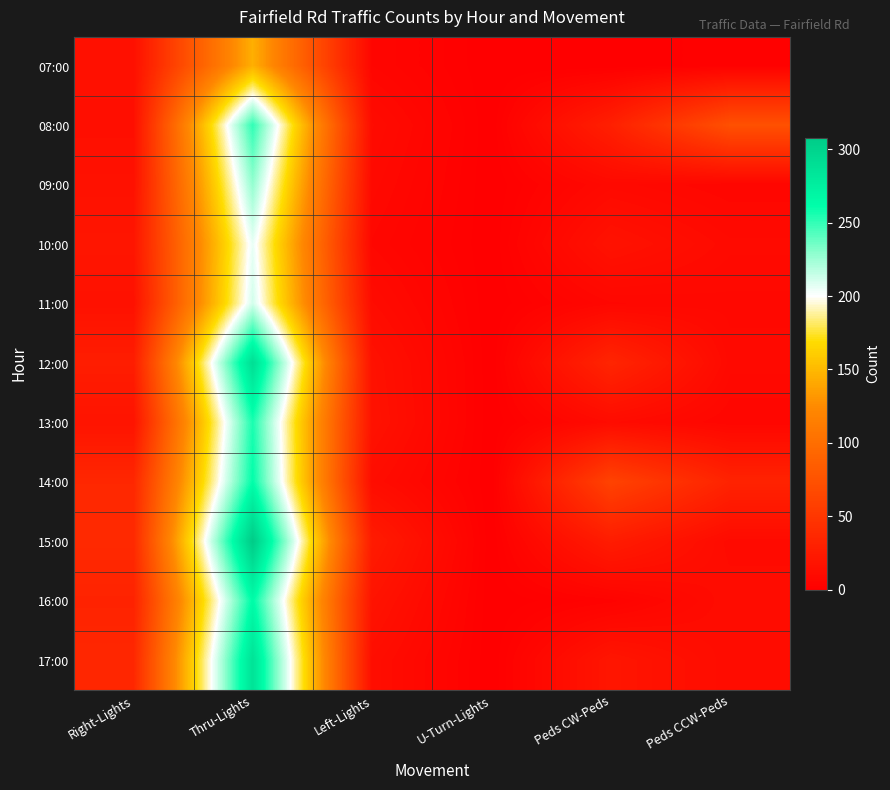

Reading left to right, transcribe all the data shown in this chart.

07:00: Right-Lights=15	Thru-Lights=145	Left-Lights=6	U-Turn-Lights=0	Peds CW-Peds=0	Peds CCW-Peds=2
08:00: Right-Lights=14	Thru-Lights=251	Left-Lights=11	U-Turn-Lights=0	Peds CW-Peds=29	Peds CCW-Peds=73
09:00: Right-Lights=16	Thru-Lights=228	Left-Lights=9	U-Turn-Lights=0	Peds CW-Peds=9	Peds CCW-Peds=6
10:00: Right-Lights=20	Thru-Lights=206	Left-Lights=7	U-Turn-Lights=0	Peds CW-Peds=17	Peds CCW-Peds=10
11:00: Right-Lights=16	Thru-Lights=212	Left-Lights=11	U-Turn-Lights=0	Peds CW-Peds=7	Peds CCW-Peds=8
12:00: Right-Lights=27	Thru-Lights=291	Left-Lights=16	U-Turn-Lights=0	Peds CW-Peds=34	Peds CCW-Peds=9
13:00: Right-Lights=18	Thru-Lights=256	Left-Lights=17	U-Turn-Lights=0	Peds CW-Peds=11	Peds CCW-Peds=6
14:00: Right-Lights=36	Thru-Lights=262	Left-Lights=12	U-Turn-Lights=0	Peds CW-Peds=61	Peds CCW-Peds=32
15:00: Right-Lights=38	Thru-Lights=308	Left-Lights=25	U-Turn-Lights=0	Peds CW-Peds=26	Peds CCW-Peds=10
16:00: Right-Lights=32	Thru-Lights=264	Left-Lights=18	U-Turn-Lights=0	Peds CW-Peds=3	Peds CCW-Peds=12
17:00: Right-Lights=36	Thru-Lights=287	Left-Lights=13	U-Turn-Lights=0	Peds CW-Peds=20	Peds CCW-Peds=11